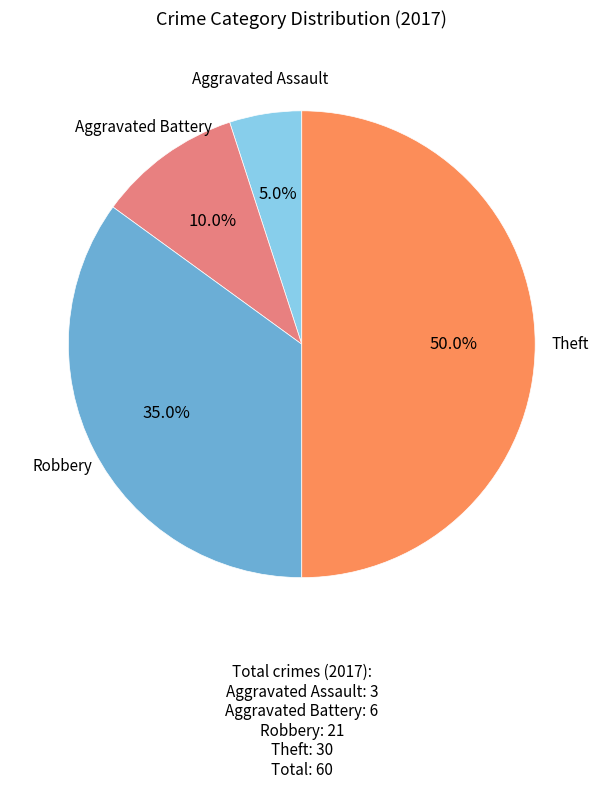

Which category has the biggest portion of the pie?

Theft